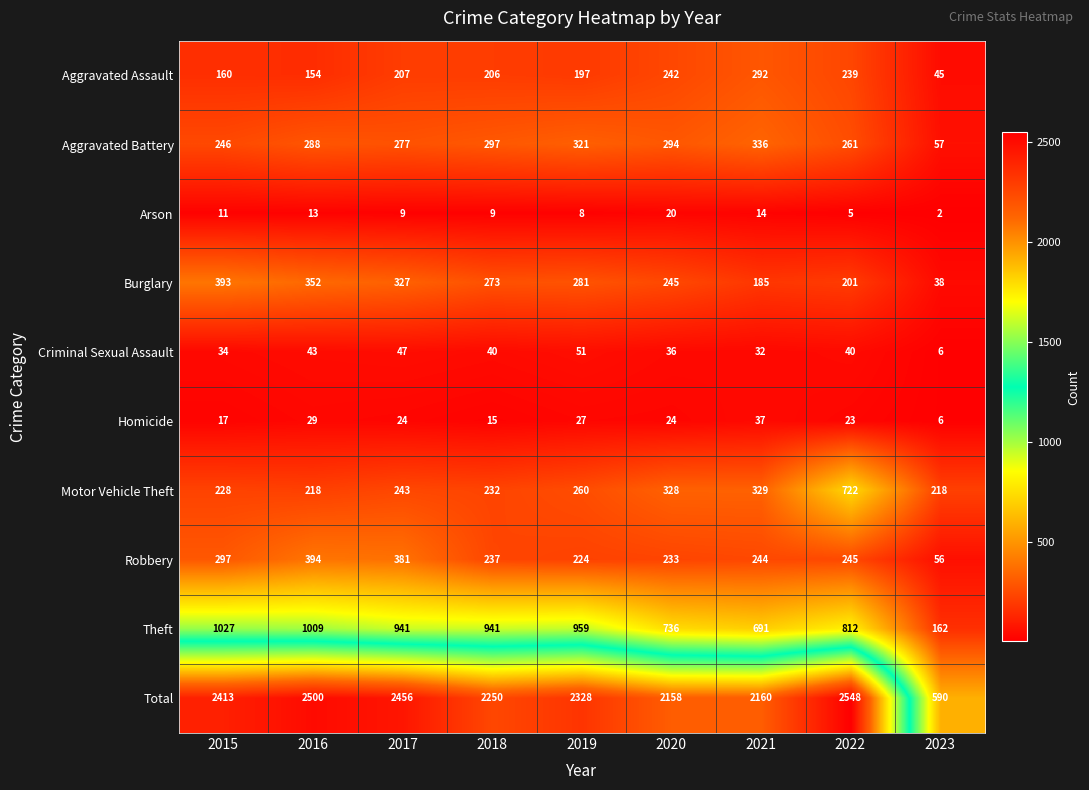

What is the difference between the highest and lowest values at 2021?

2146